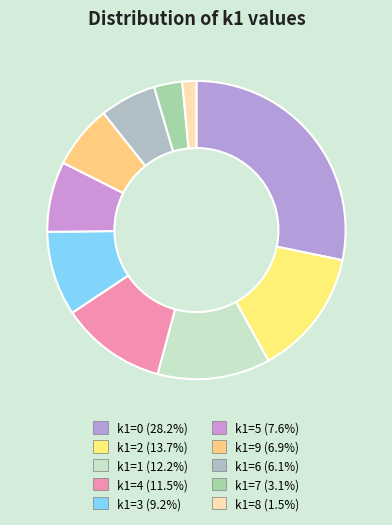

How many segments does this pie chart have?

10